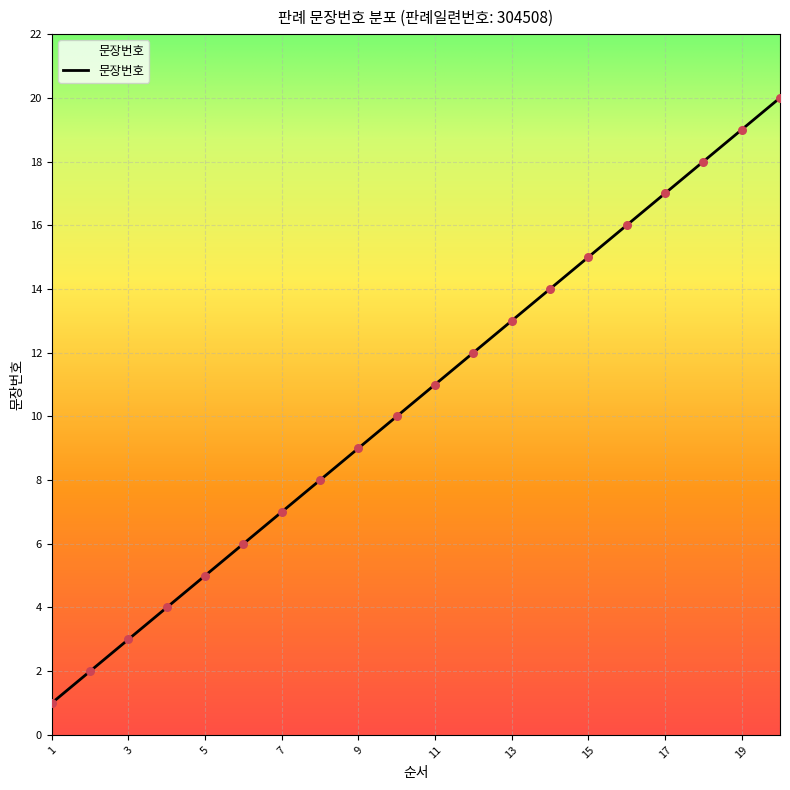

What is the difference between the maximum and minimum values?

19